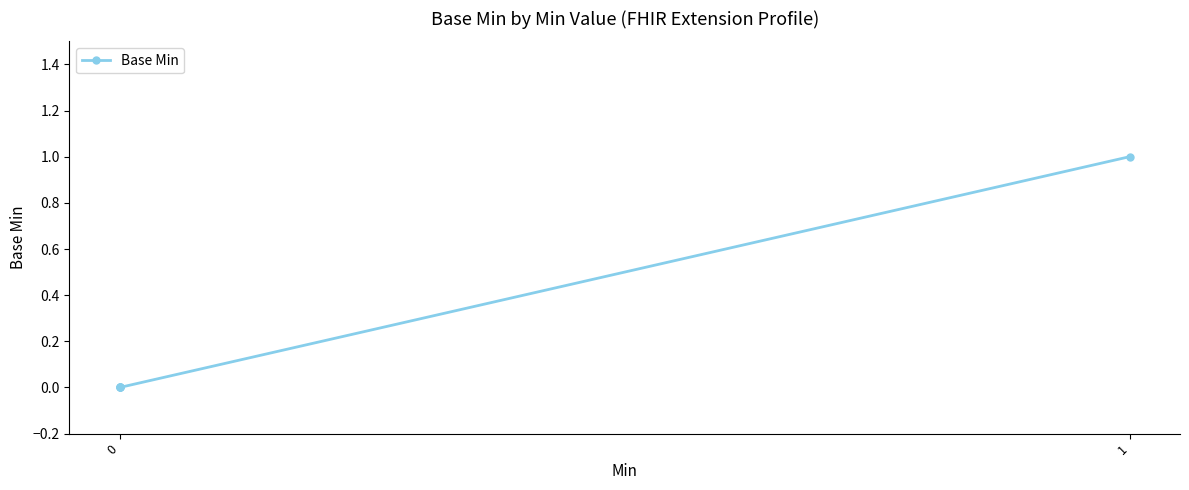

Between 1 and 0, which is larger?

1